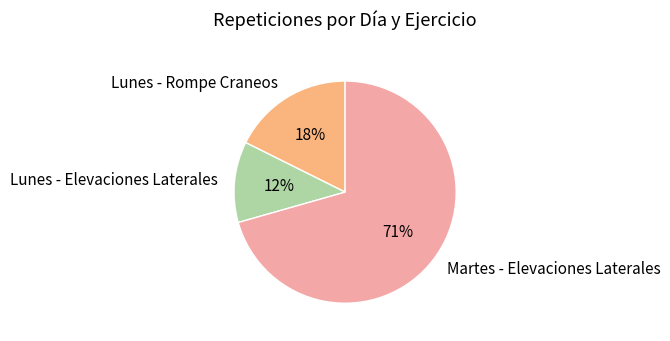

Rank the categories by value from highest to lowest.

Martes - Elevaciones Laterales, Lunes - Rompe Craneos, Lunes - Elevaciones Laterales